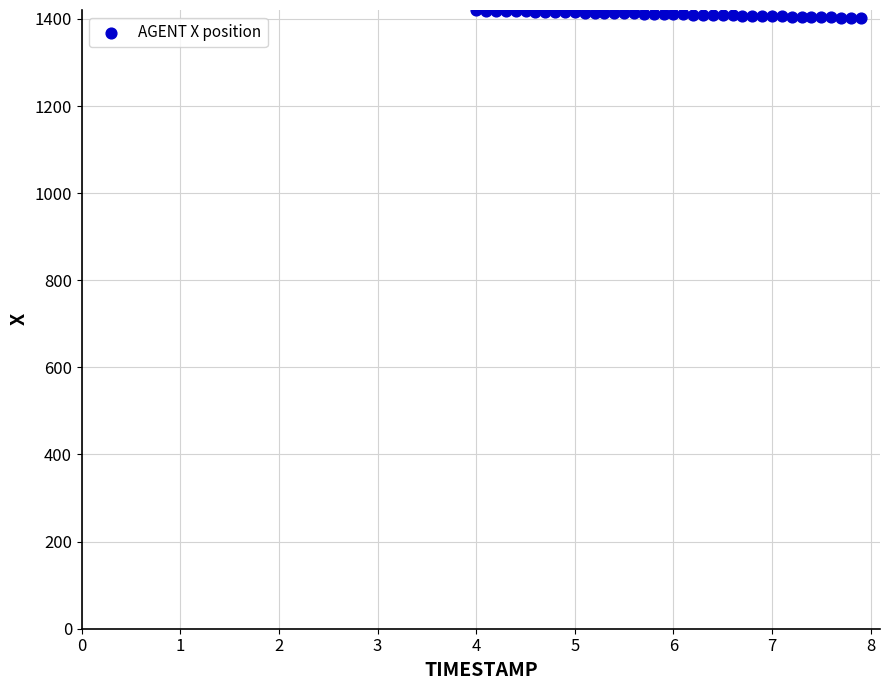

What is the range of Y values (max minus min)?

17.3